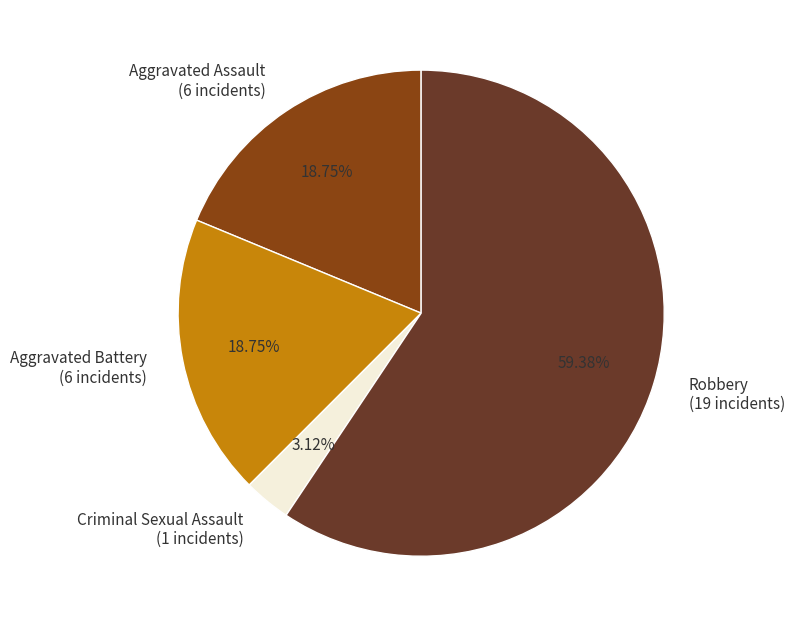

Do Aggravated Battery (6 incidents) and Aggravated Assault (6 incidents) together represent more than half of the pie?

No